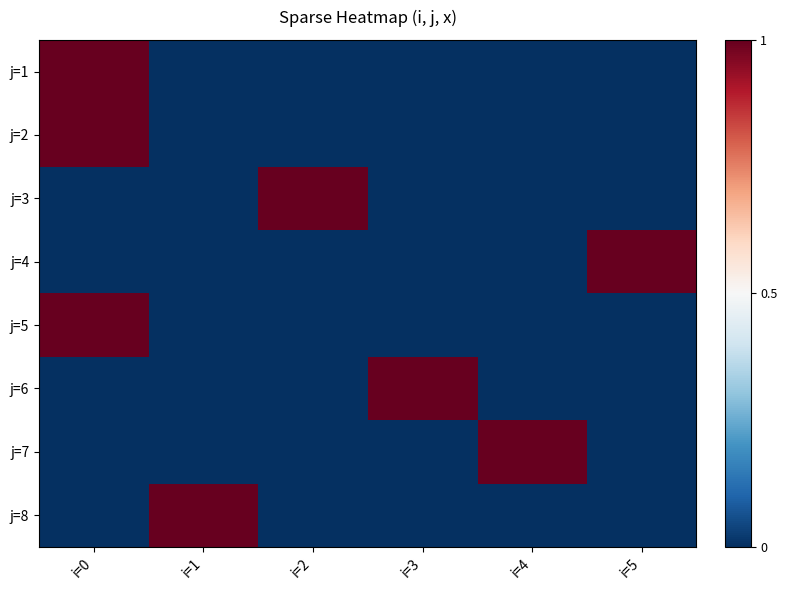

Reading left to right, extract all data points from this chart.

j=1: i=0=1	i=1=0	i=2=0	i=3=0	i=4=0	i=5=0
j=2: i=0=1	i=1=0	i=2=0	i=3=0	i=4=0	i=5=0
j=3: i=0=0	i=1=0	i=2=1	i=3=0	i=4=0	i=5=0
j=4: i=0=0	i=1=0	i=2=0	i=3=0	i=4=0	i=5=1
j=5: i=0=1	i=1=0	i=2=0	i=3=0	i=4=0	i=5=0
j=6: i=0=0	i=1=0	i=2=0	i=3=1	i=4=0	i=5=0
j=7: i=0=0	i=1=0	i=2=0	i=3=0	i=4=1	i=5=0
j=8: i=0=0	i=1=1	i=2=0	i=3=0	i=4=0	i=5=0